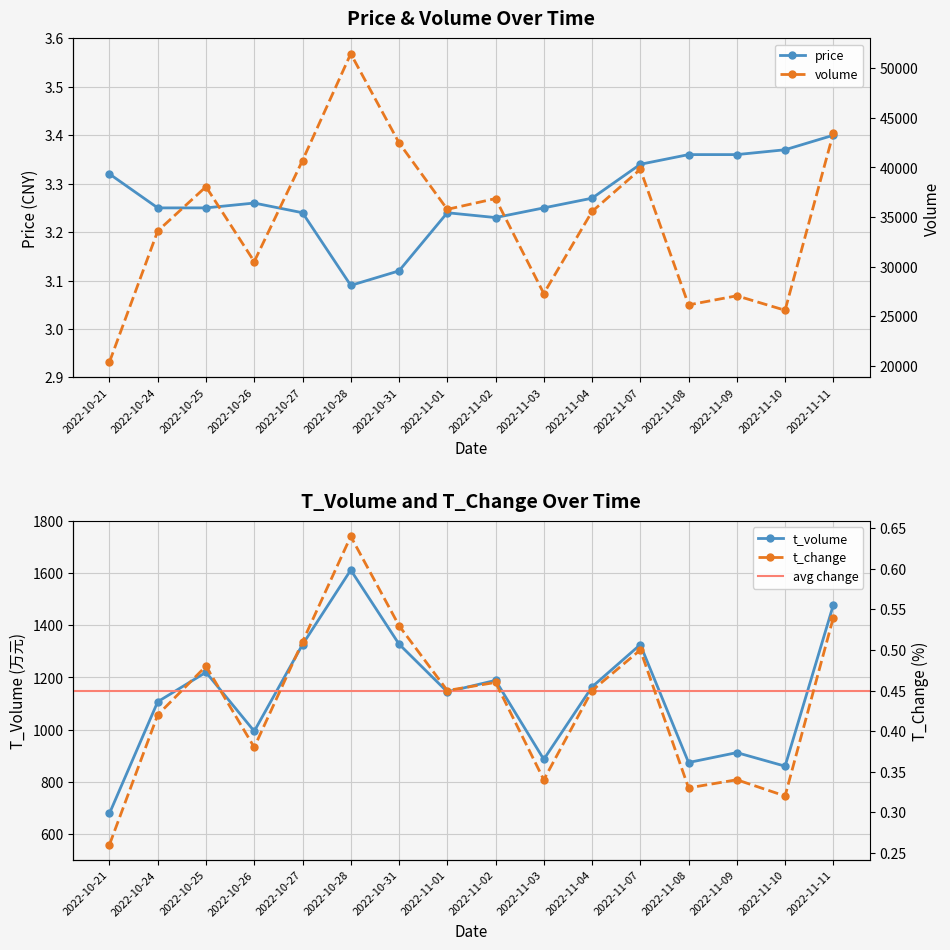

Rank the categories by volume value from lowest to highest.

2022-10-21, 2022-11-10, 2022-11-08, 2022-11-09, 2022-11-03, 2022-10-26, 2022-10-24, 2022-11-04, 2022-11-01, 2022-11-02, 2022-10-25, 2022-11-07, 2022-10-27, 2022-10-31, 2022-11-11, 2022-10-28